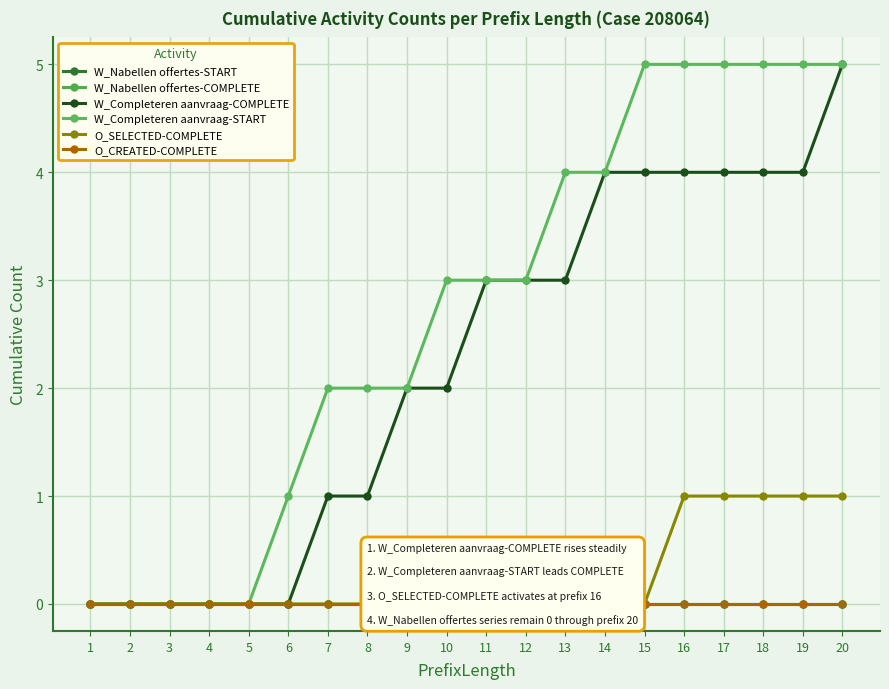

What are all the series names shown in the legend?

W_Nabellen offertes-START, W_Nabellen offertes-COMPLETE, W_Completeren aanvraag-COMPLETE, W_Completeren aanvraag-START, O_SELECTED-COMPLETE, O_CREATED-COMPLETE